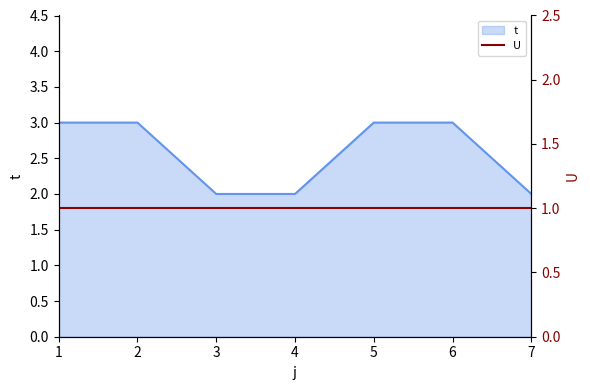

Rank the categories by value from lowest to highest.

3, 4, 7, 1, 2, 5, 6